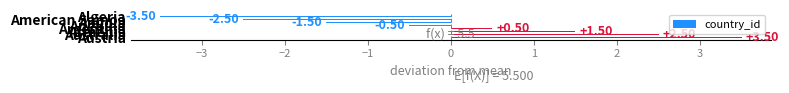

List the labels in order of value, smallest first.

Algeria, American Samoa, Angola, Anguilla, Argentina, Armenia, Australia, Austria